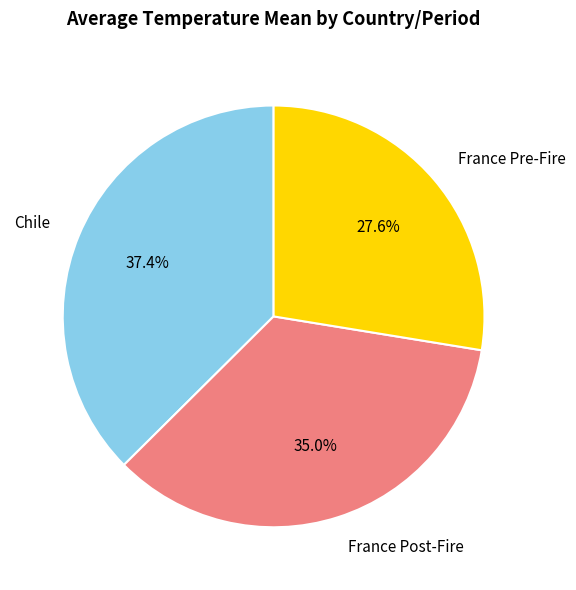

What is the change in value from France Post-Fire to France Pre-Fire?

-8.2